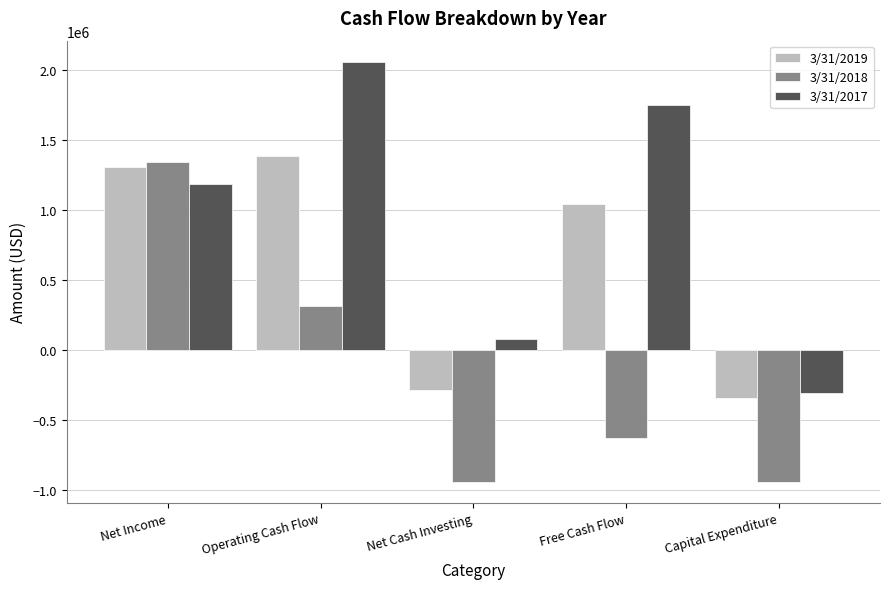

Is it true that 3/31/2019 equals -343622 at Capital Expenditure?

True